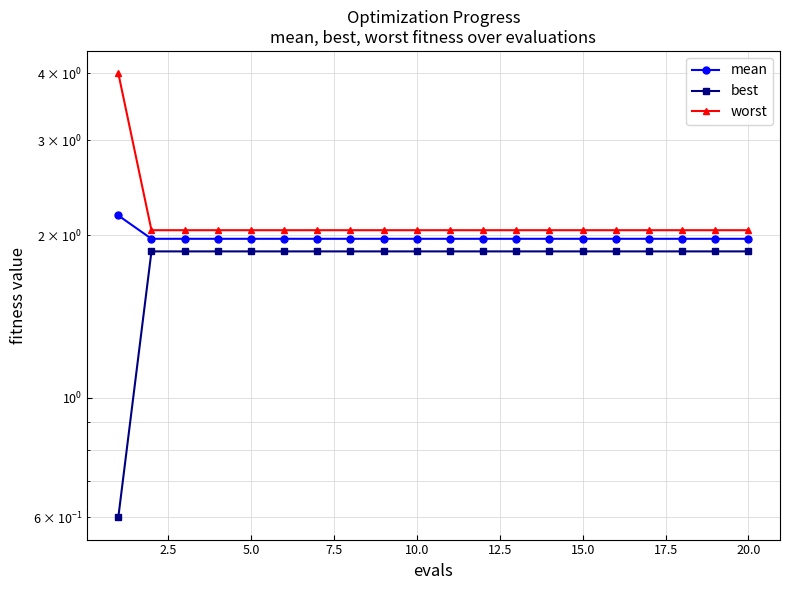

The value of best at 16 is 1.9. True or false?

True